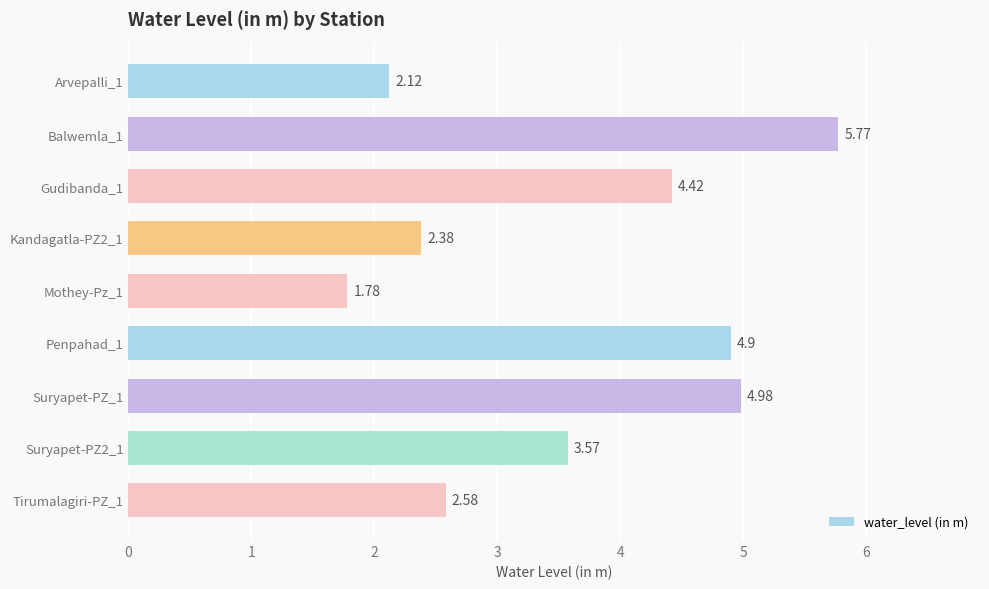

List the labels in order of value, largest first.

Balwemla_1, Suryapet-PZ_1, Penpahad_1, Gudibanda_1, Suryapet-PZ2_1, Tirumalagiri-PZ_1, Kandagatla-PZ2_1, Arvepalli_1, Mothey-Pz_1